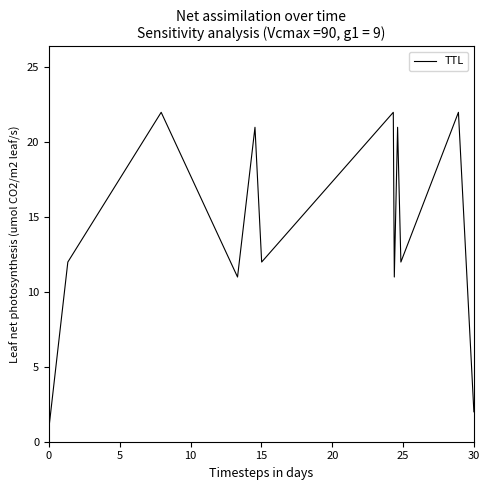

What is the sum of all values?

169